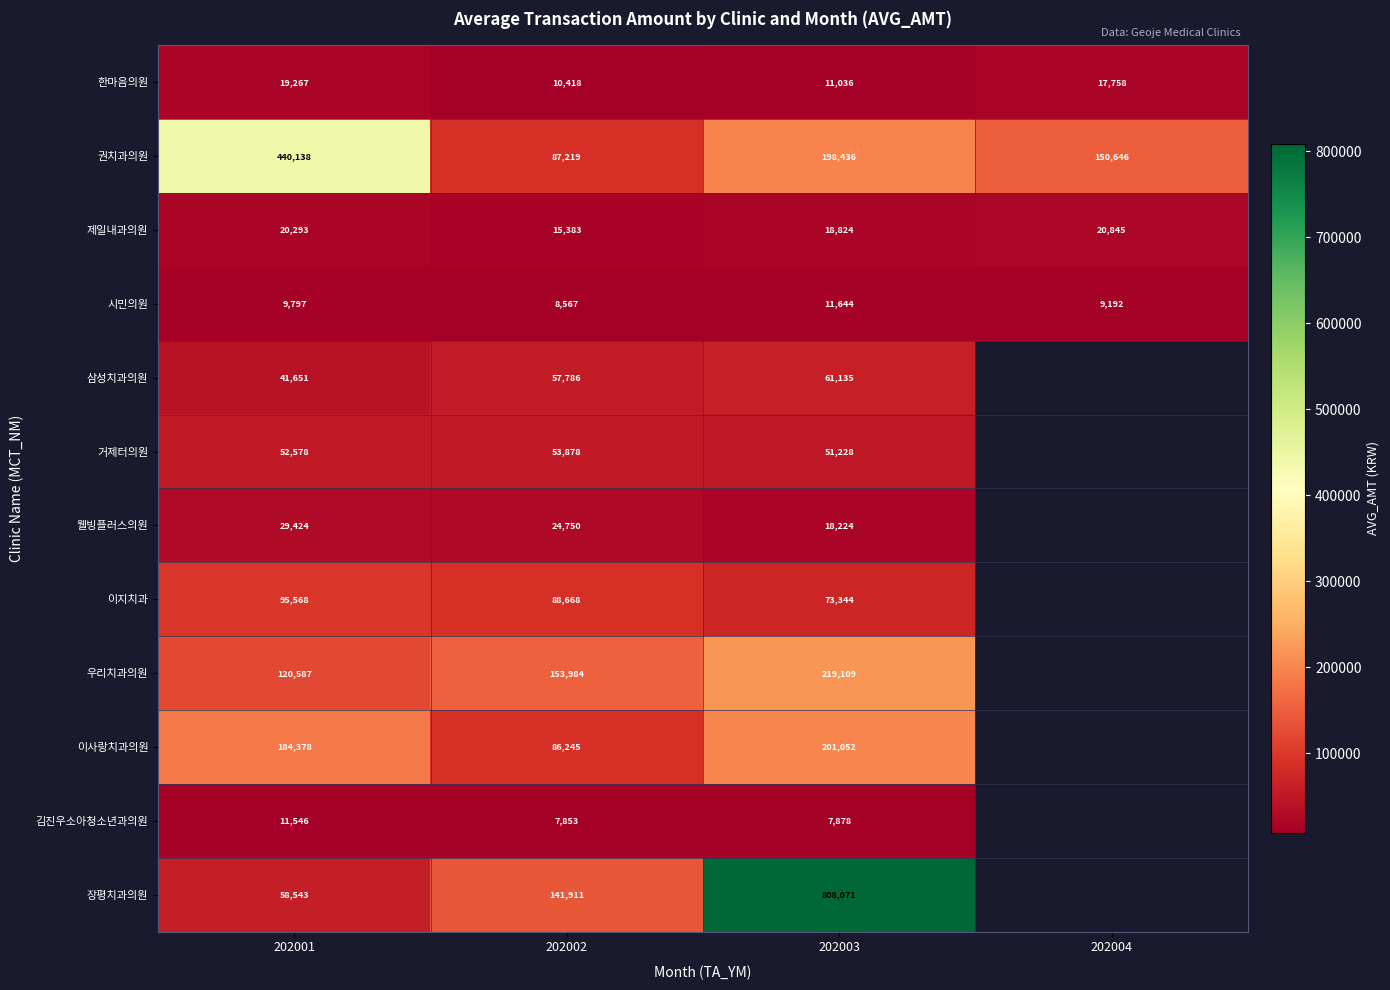

At 202001, list the series in order from largest to smallest.

권치과의원, 이사랑치과의원, 우리치과의원, 이지치과, 장평치과의원, 거제터의원, 삼성치과의원, 웰빙플러스의원, 제일내과의원, 한마음의원, 김진우소아청소년과의원, 시민의원